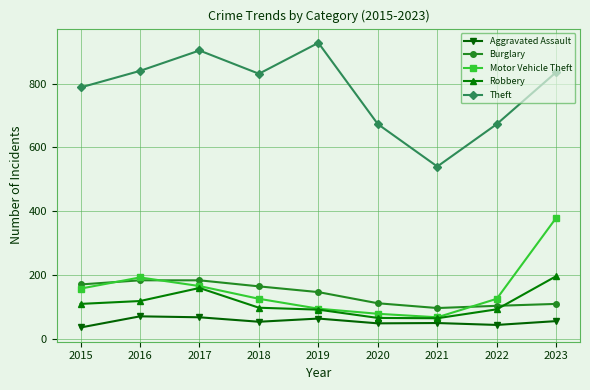

True or false: Aggravated Assault has more than 0 points higher than both neighbors.

True